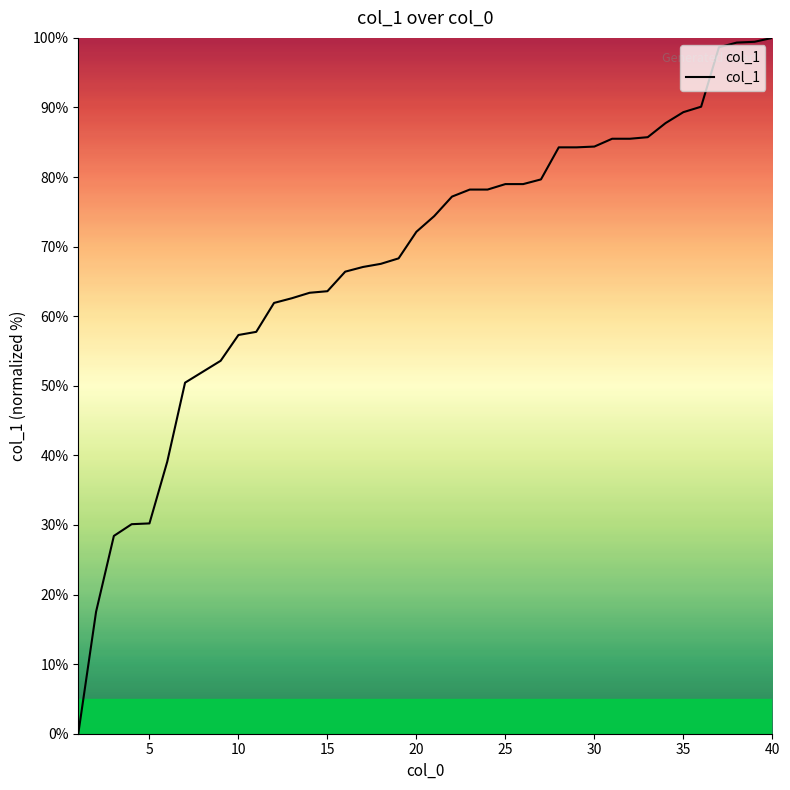

What is the greatest value displayed?

100.0